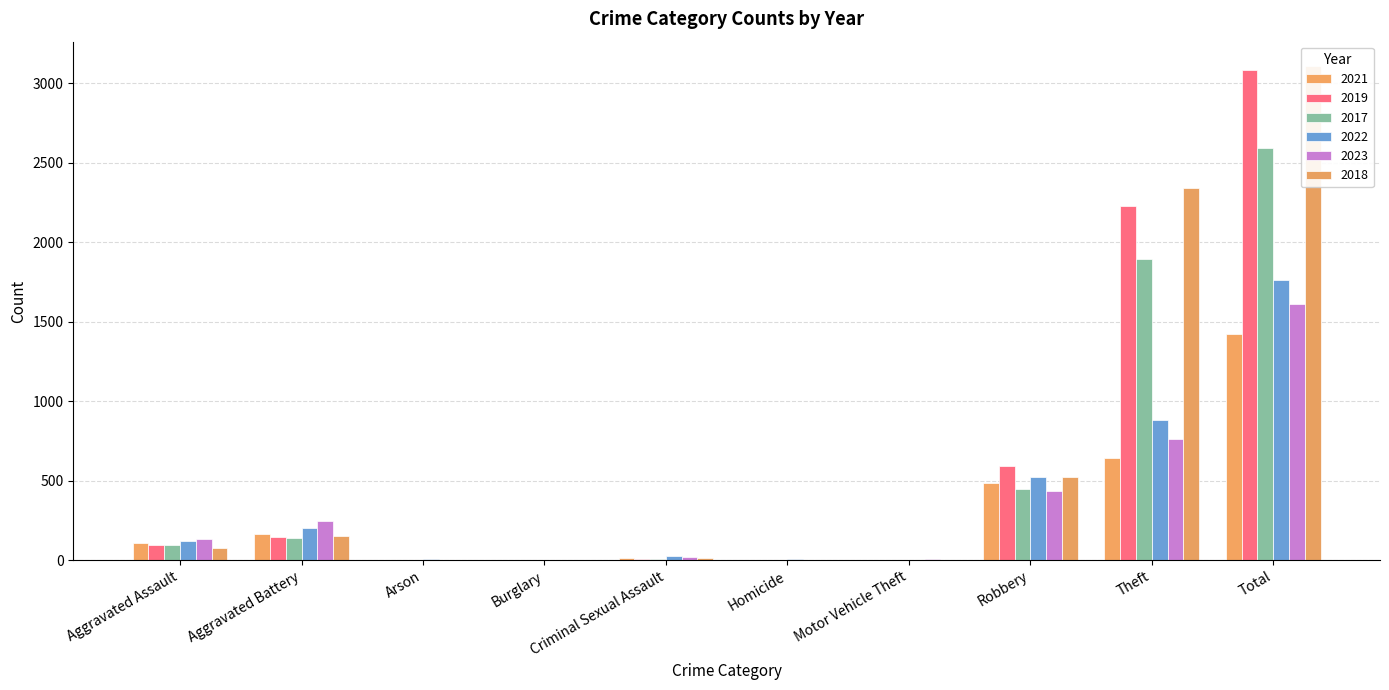

Reading right to left, what are all the values shown in this chart?

2021: Total=1422	Theft=642	Robbery=484	Motor Vehicle Theft=2	Homicide=4	Criminal Sexual Assault=14	Burglary=1	Arson=2	Aggravated Battery=163	Aggravated Assault=110
2019: Total=3080	Theft=2230	Robbery=591	Motor Vehicle Theft=1	Homicide=2	Criminal Sexual Assault=8	Burglary=1	Arson=1	Aggravated Battery=148	Aggravated Assault=98
2017: Total=2592	Theft=1896	Robbery=446	Motor Vehicle Theft=2	Homicide=1	Criminal Sexual Assault=8	Burglary=2	Arson=0	Aggravated Battery=142	Aggravated Assault=95
2022: Total=1760	Theft=880	Robbery=521	Motor Vehicle Theft=2	Homicide=5	Criminal Sexual Assault=24	Burglary=0	Arson=5	Aggravated Battery=202	Aggravated Assault=121
2023: Total=1609	Theft=764	Robbery=438	Motor Vehicle Theft=6	Homicide=2	Criminal Sexual Assault=21	Burglary=0	Arson=2	Aggravated Battery=246	Aggravated Assault=130
2018: Total=3105	Theft=2342	Robbery=520	Motor Vehicle Theft=1	Homicide=1	Criminal Sexual Assault=11	Burglary=0	Arson=1	Aggravated Battery=152	Aggravated Assault=77